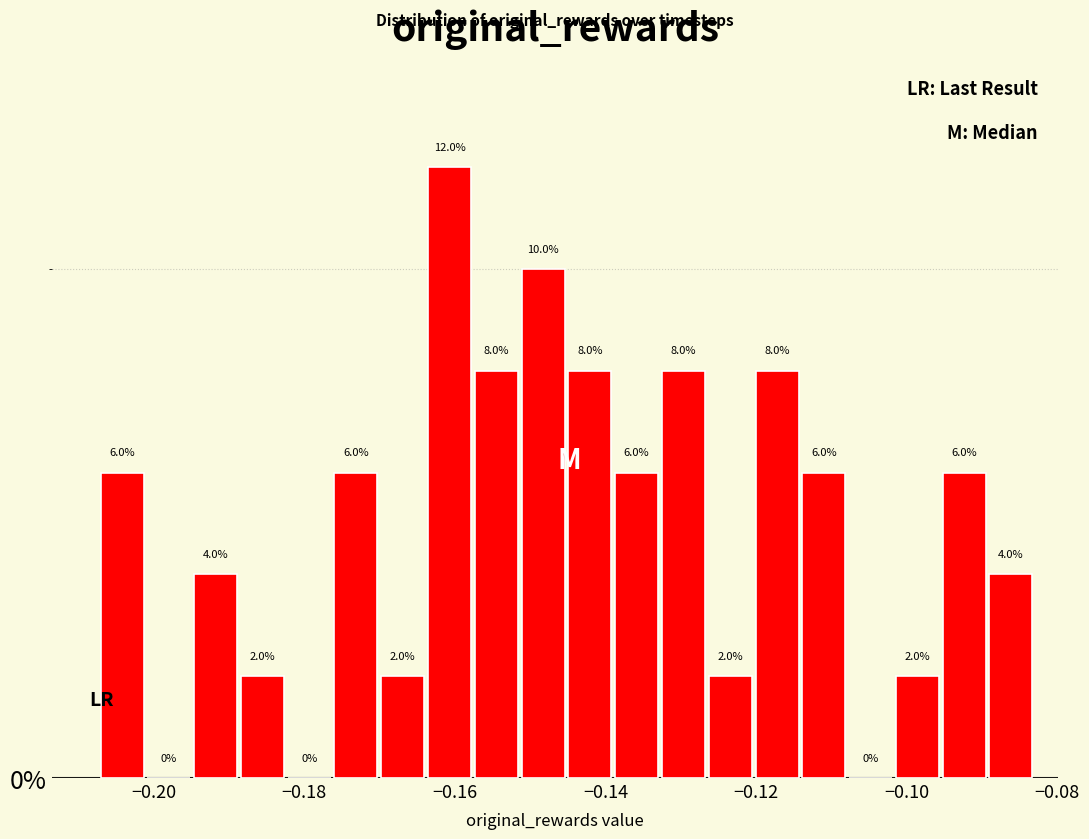

Read against the x-axis, roughly where is the centre of the tallest bar?

-0.160